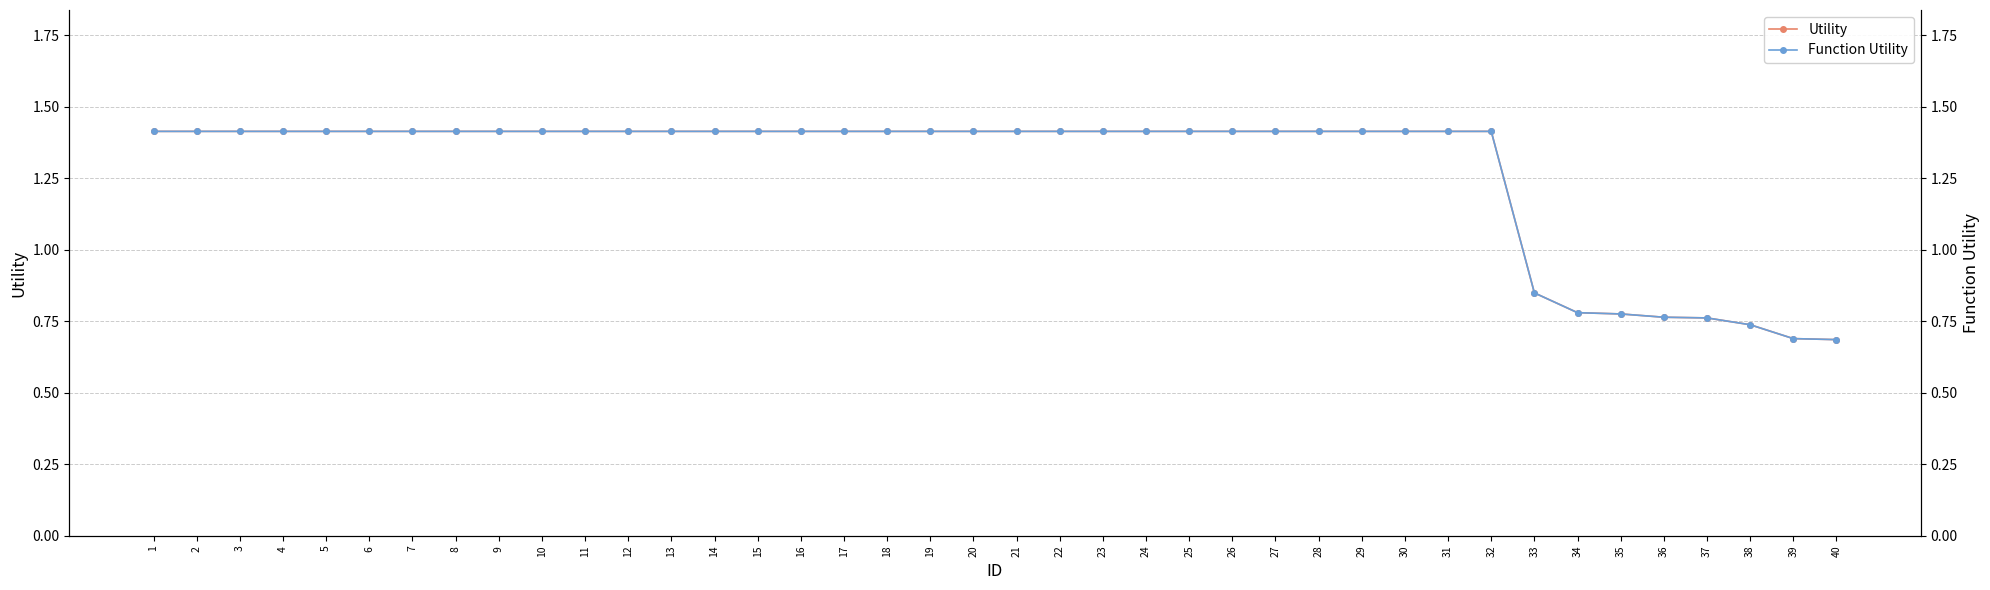

How many data points in Function Utility are less than 1?

8